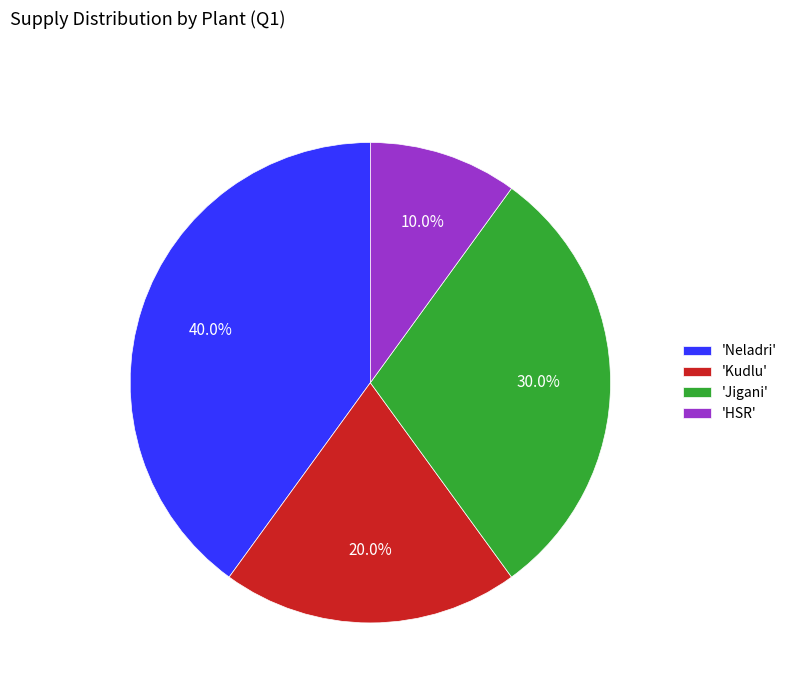

Approximately how many times larger is the value at 'Jigani' compared to 'Kudlu'?

1.5